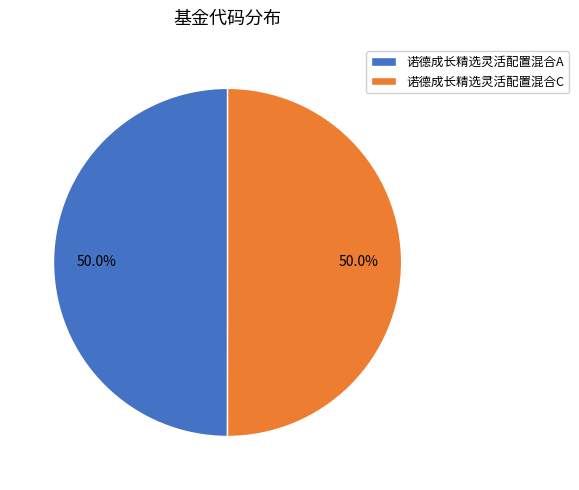

To the nearest percent, what percentage of the pie is 诺德成长精选灵活配置混合C?

50%